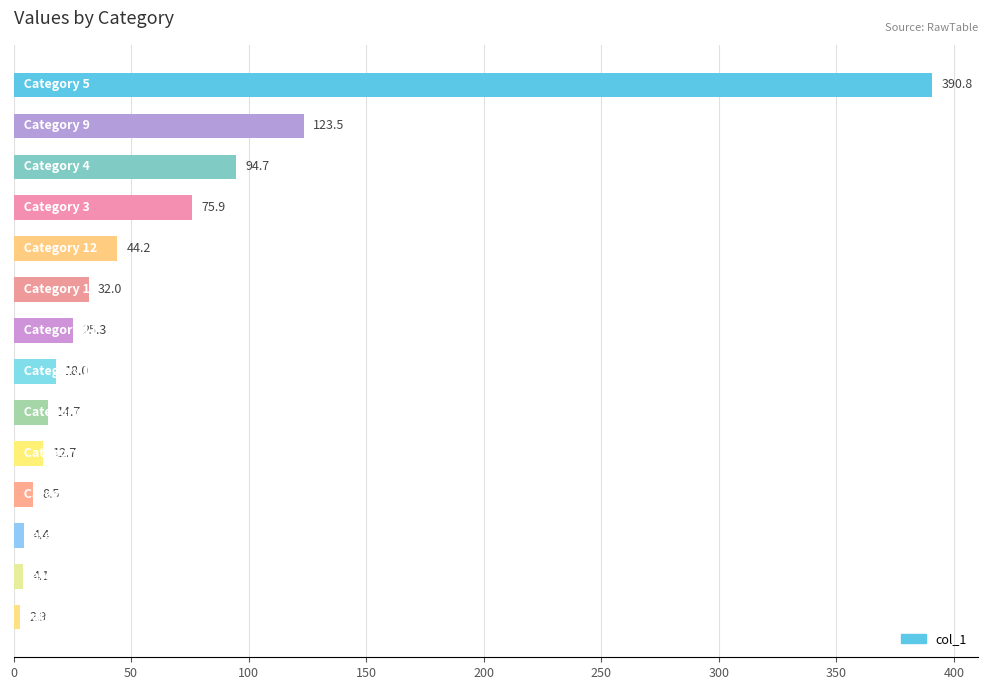

What is the maximum value shown in the chart?

390.8